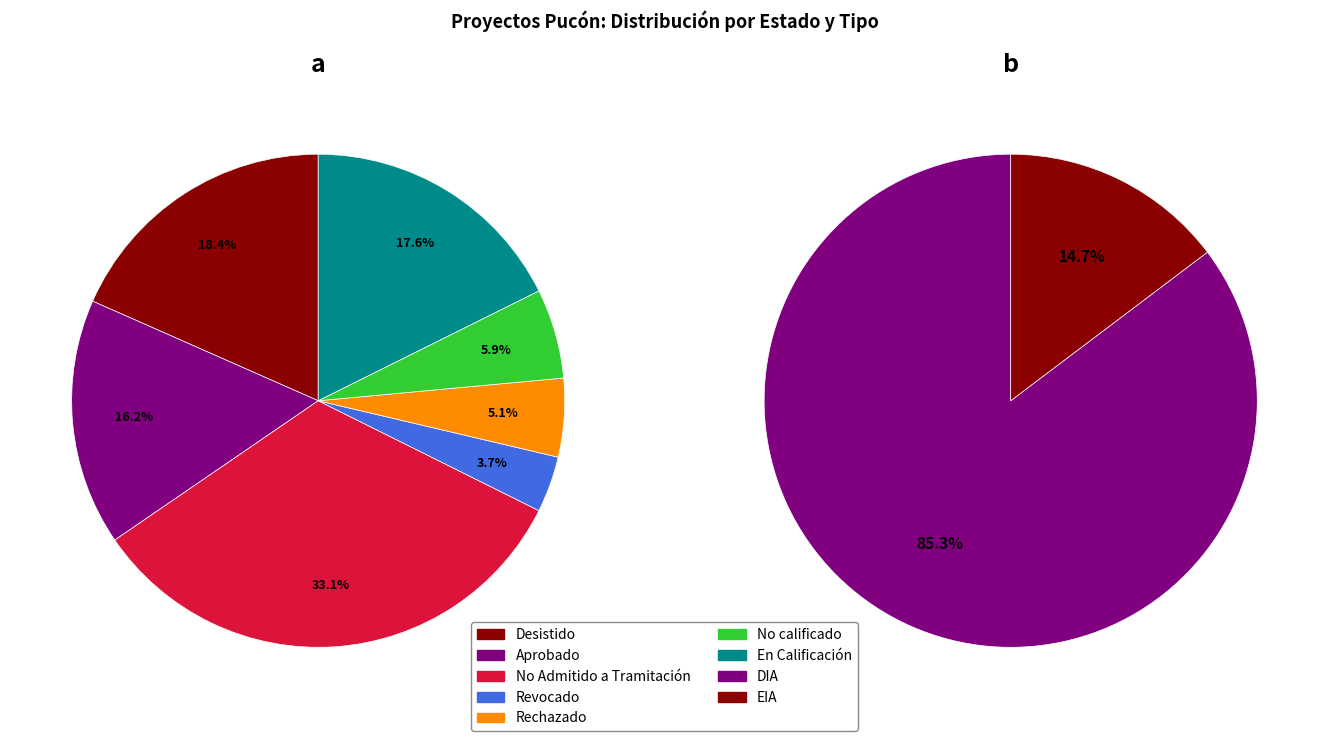

What is the total percentage of DIA and EIA?

100.0%